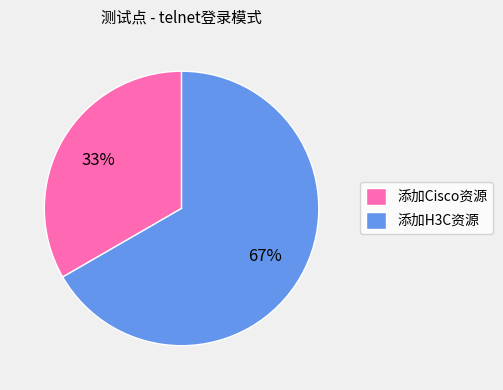

Which slice is the largest?

添加H3C资源